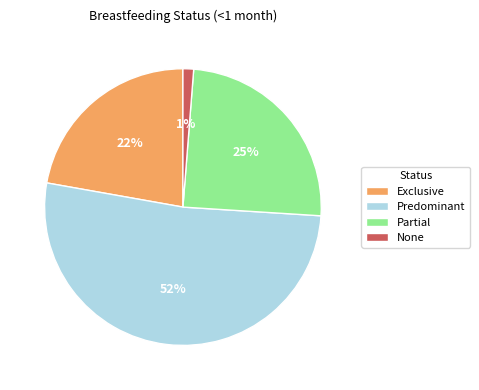

To the nearest percent, what percentage of the pie is Predominant?

52%